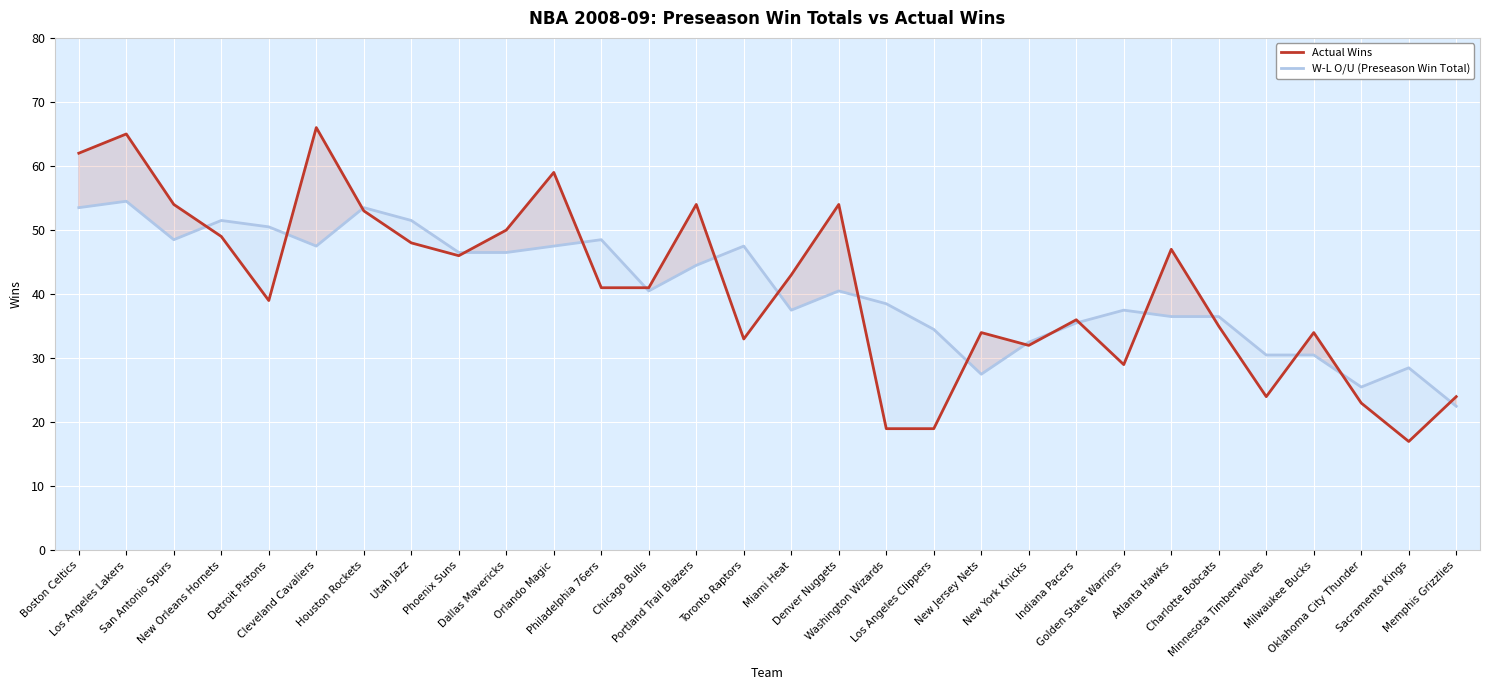

What is the spread (max minus min) of values at Portland Trail Blazers?

9.5